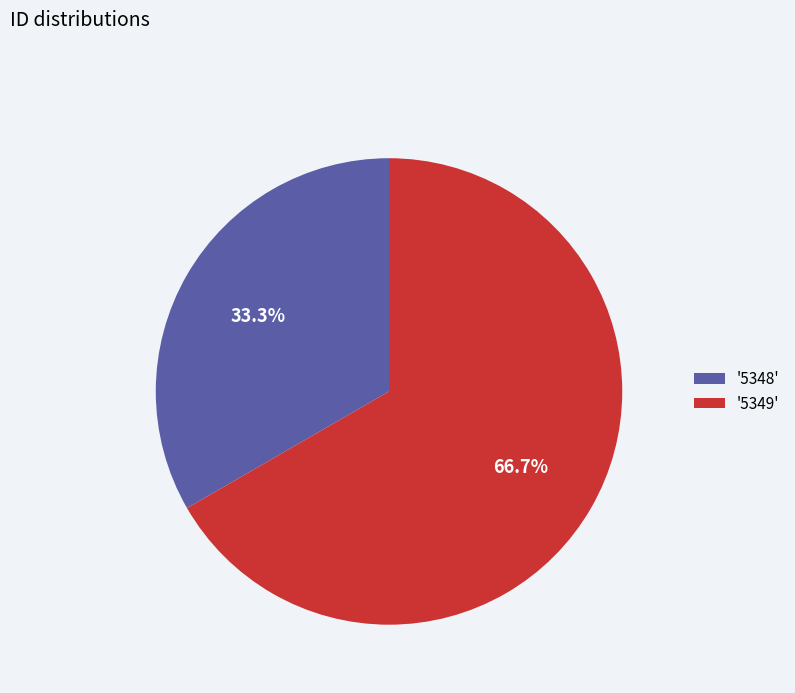

Which slice is the largest?

'5349'